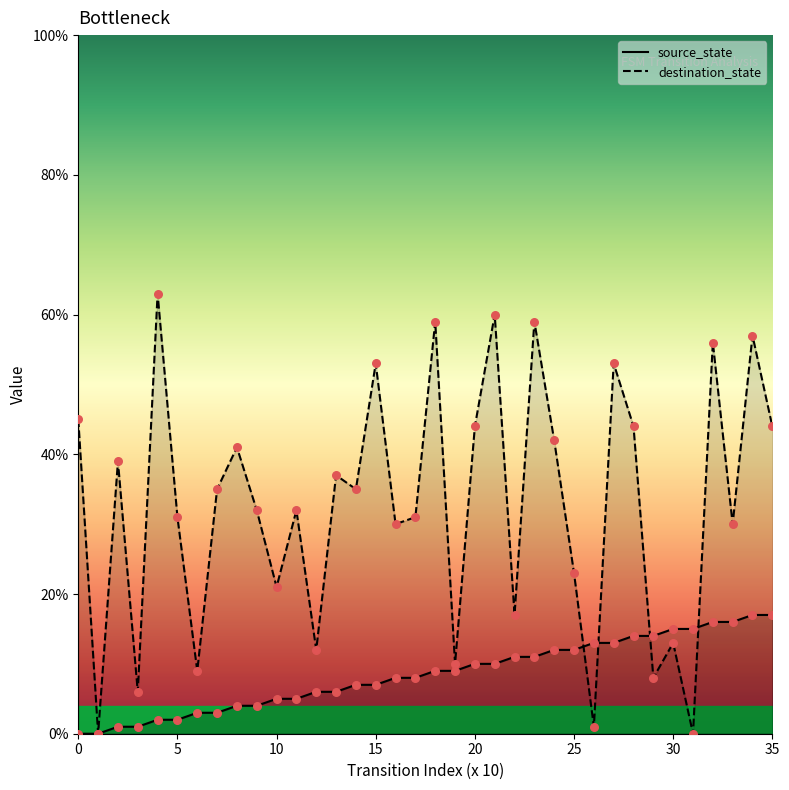

Which series has the widest spread of Y values?

destination_state